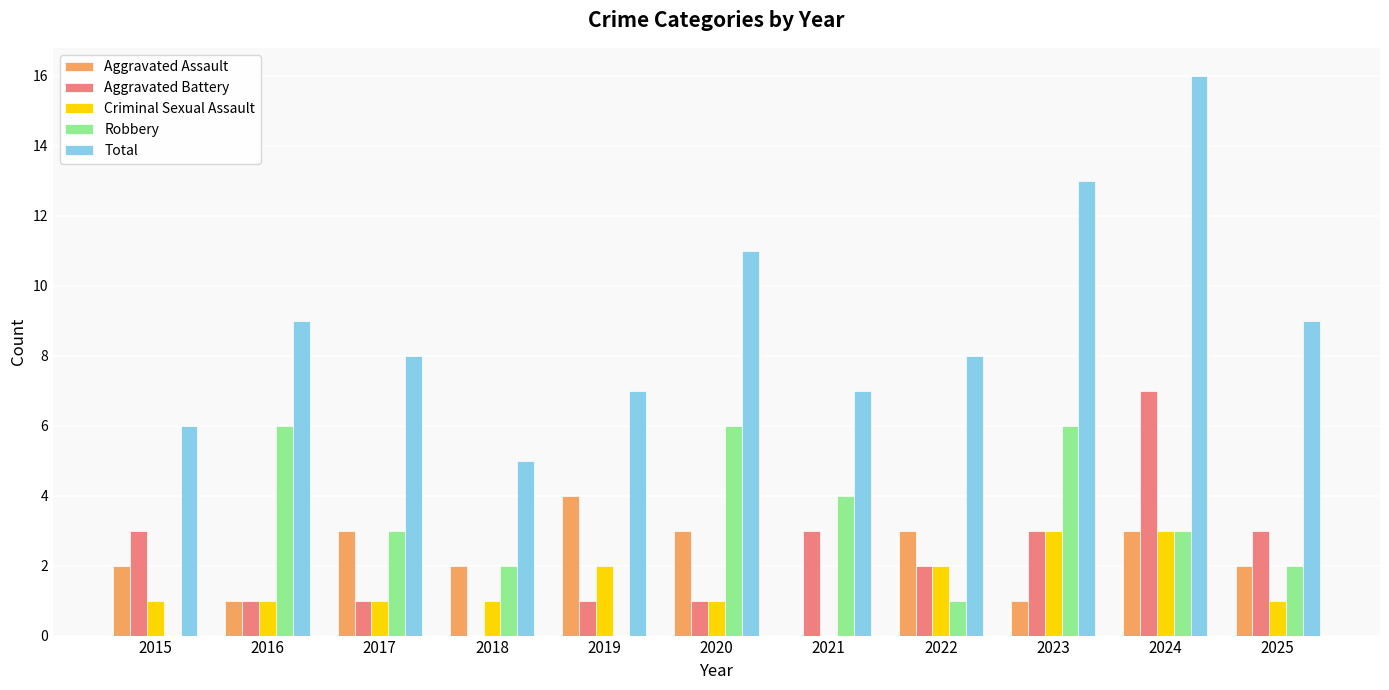

How many data points does each series have?

11